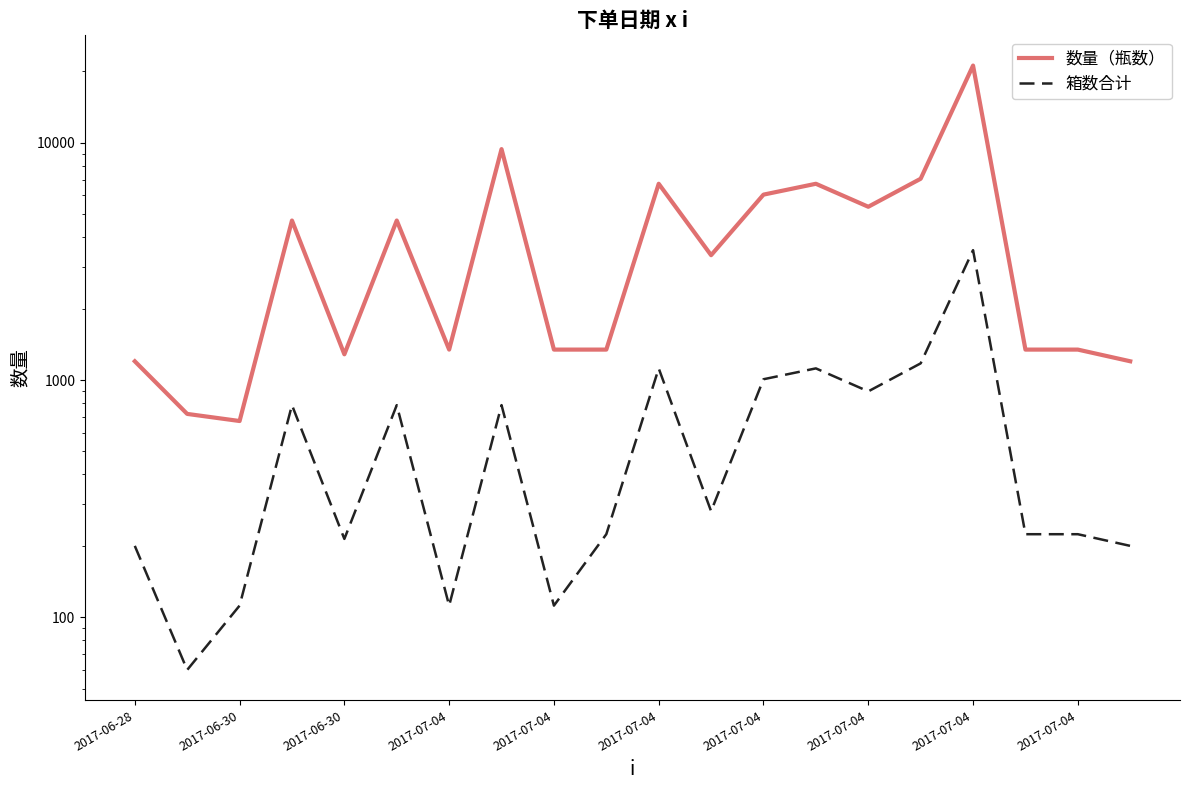

List the series in order of their peak value, lowest first.

箱数合计, 数量（瓶数）